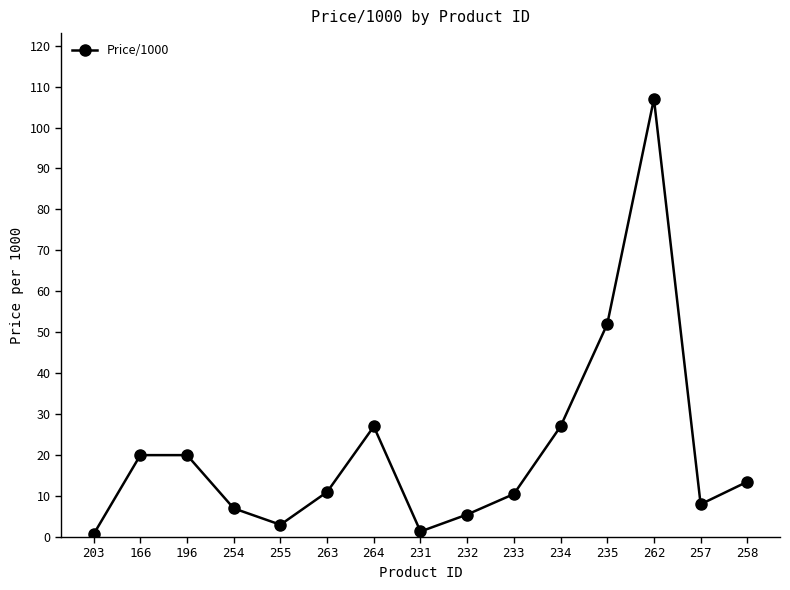

Between 166 and 257, which is larger?

166